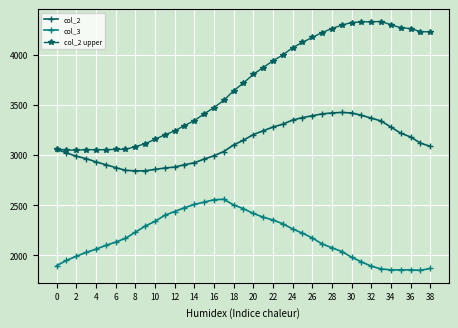

True or false: col_3 and col_2 intersect in this chart.

False